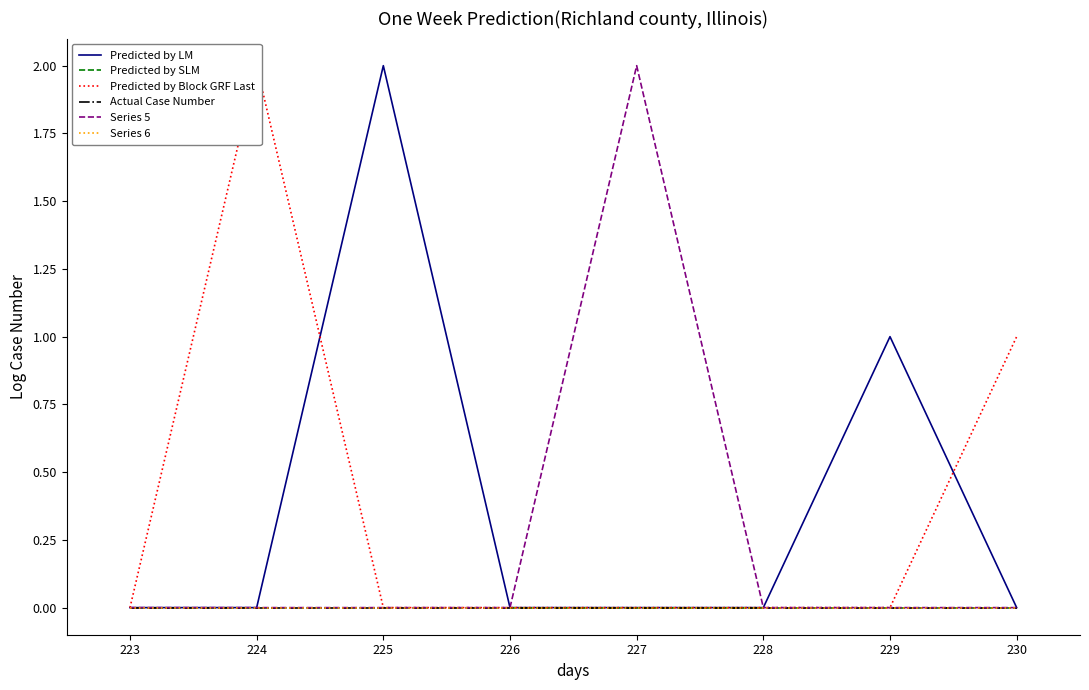

At which label is Series 5 closest to 1?

223